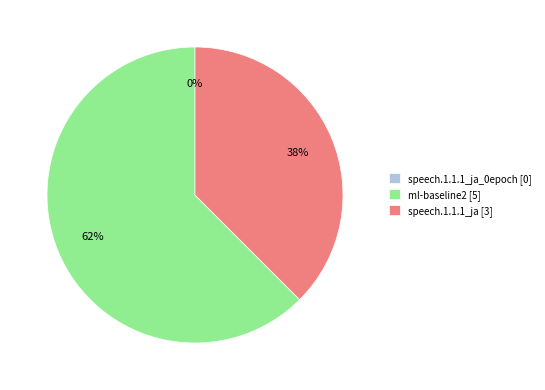

Which slice is the smallest?

speech.1.1.1_ja_0epoch